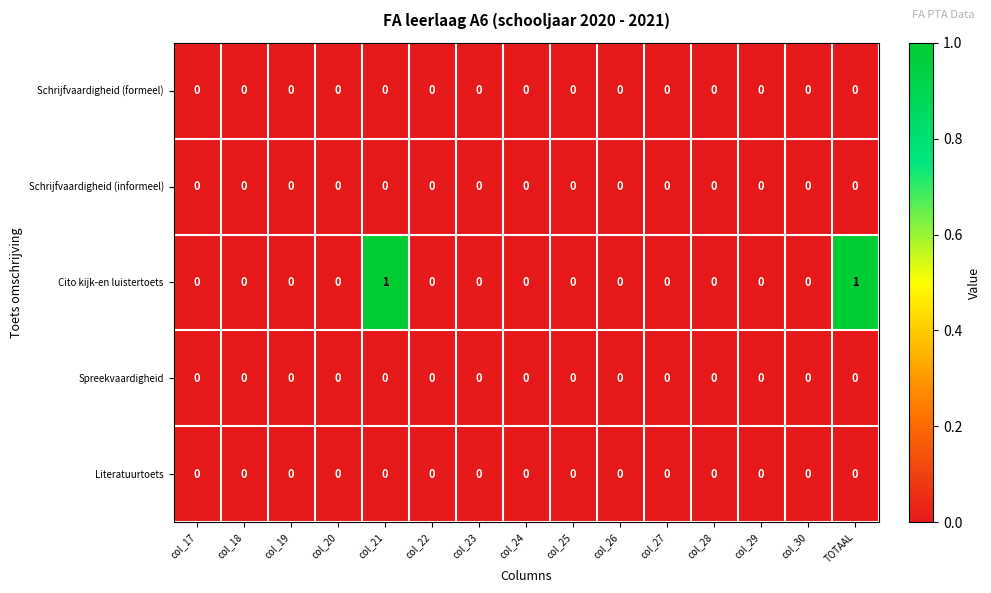

Which series has the largest total across all categories?

Cito kijk-en luistertoets